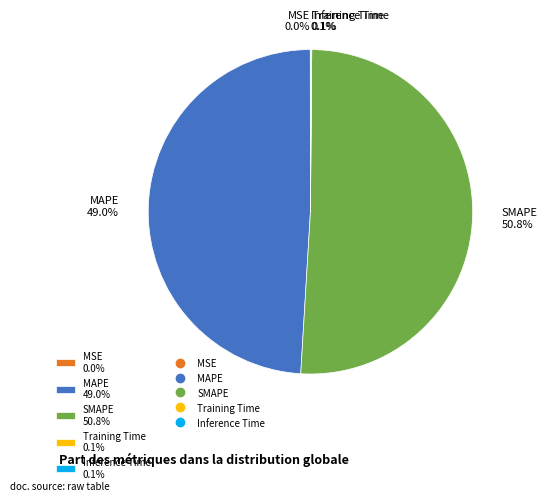

Is SMAPE the majority of the pie?

Yes